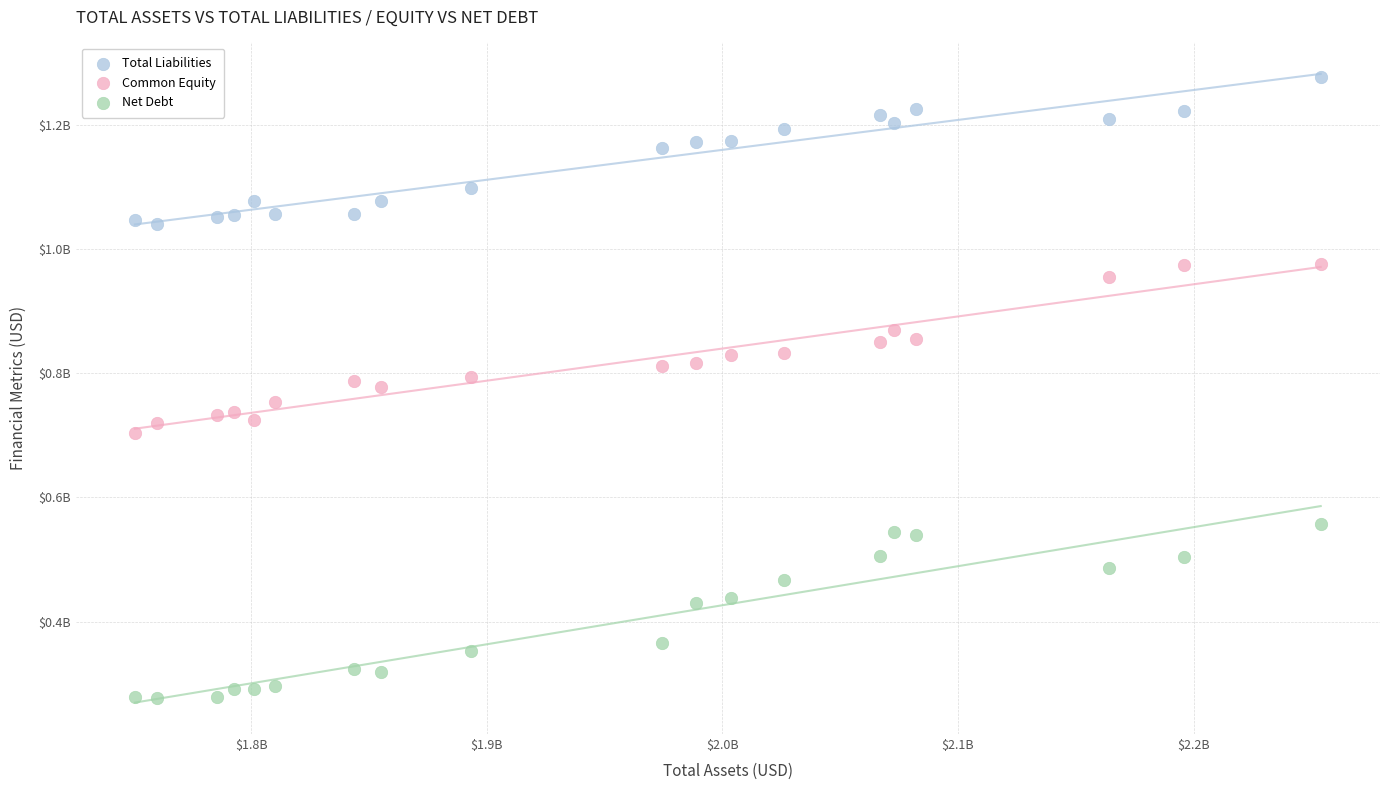

Which series contains the highest Y value?

Total Liabilities